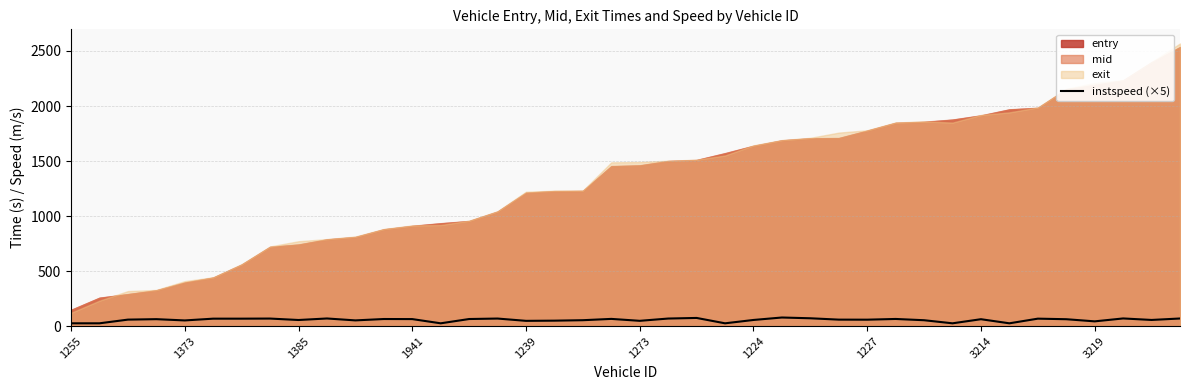

How many interior local valleys (lower than both neighbors) does the data have?

12